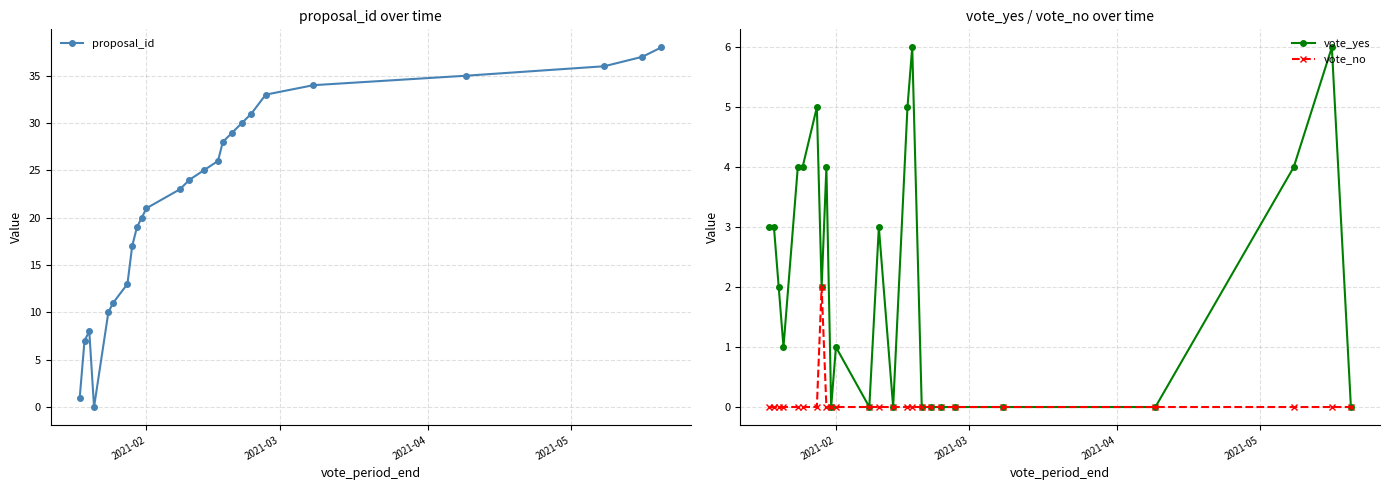

What is the highest value of the vote_yes series?

6